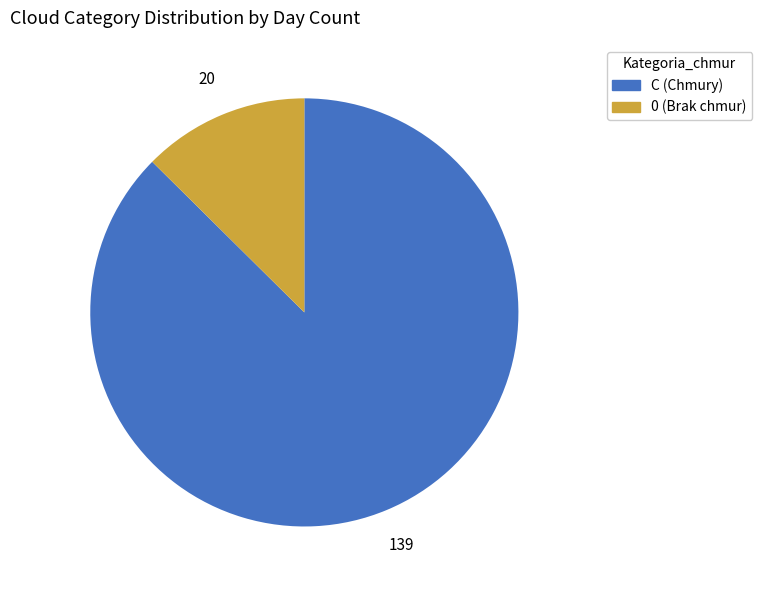

Which slice is the largest?

C